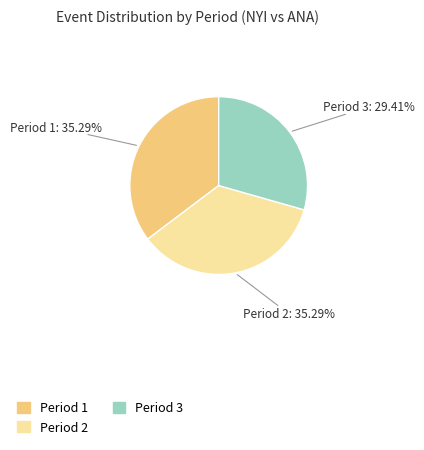

Does any single category account for the majority?

No